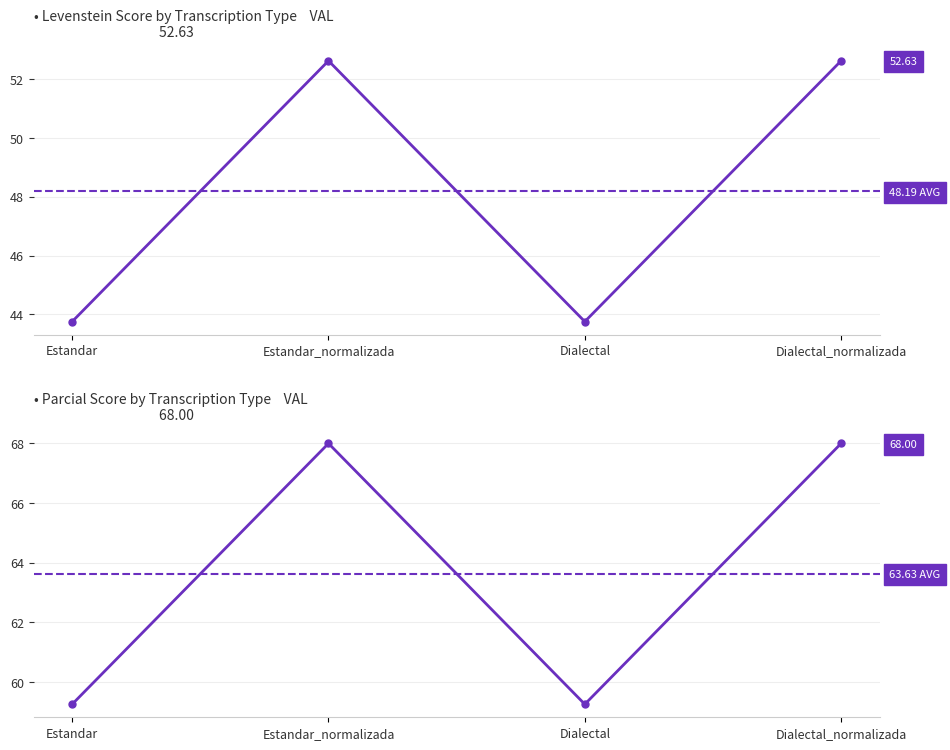

What is the sum of the Levenstein values at Estandar and Dialectal?

87.5